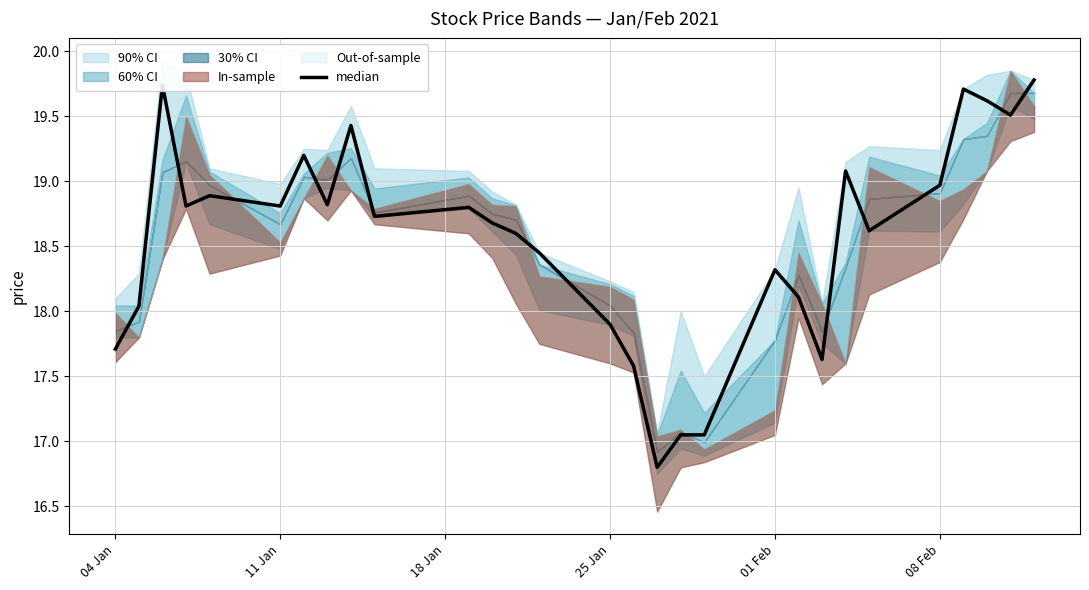

Is this an area chart (filled region under the line)?

No